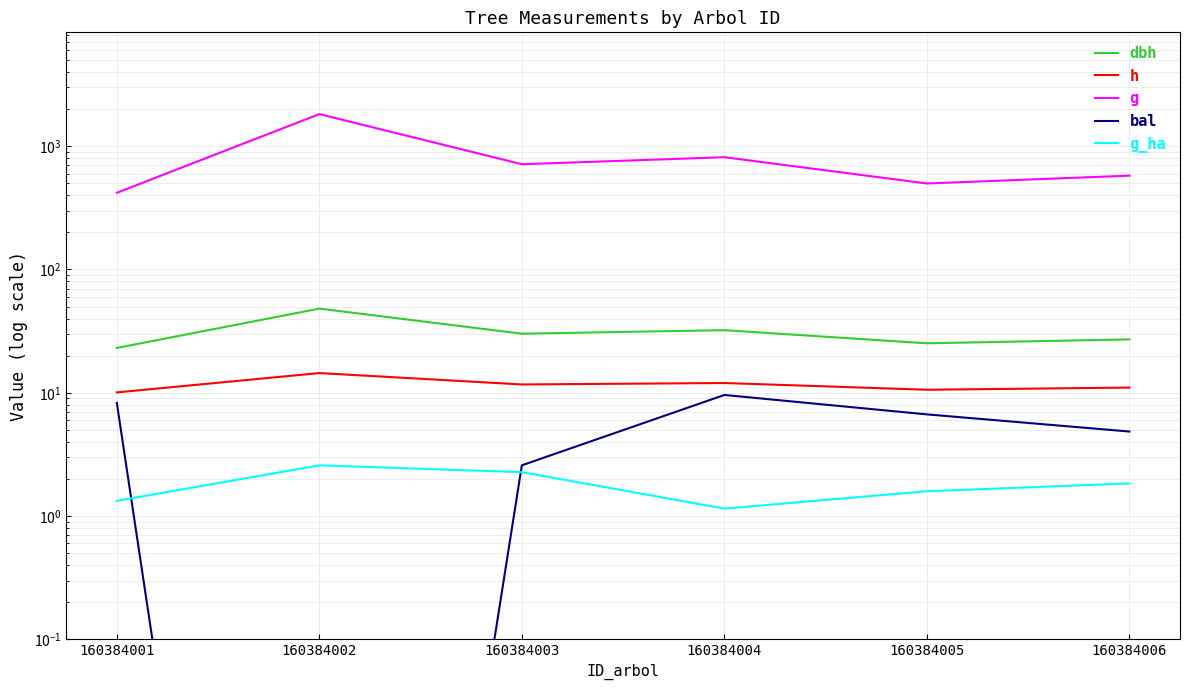

What is the value of the dbh point at the 1st from the left?

23.1